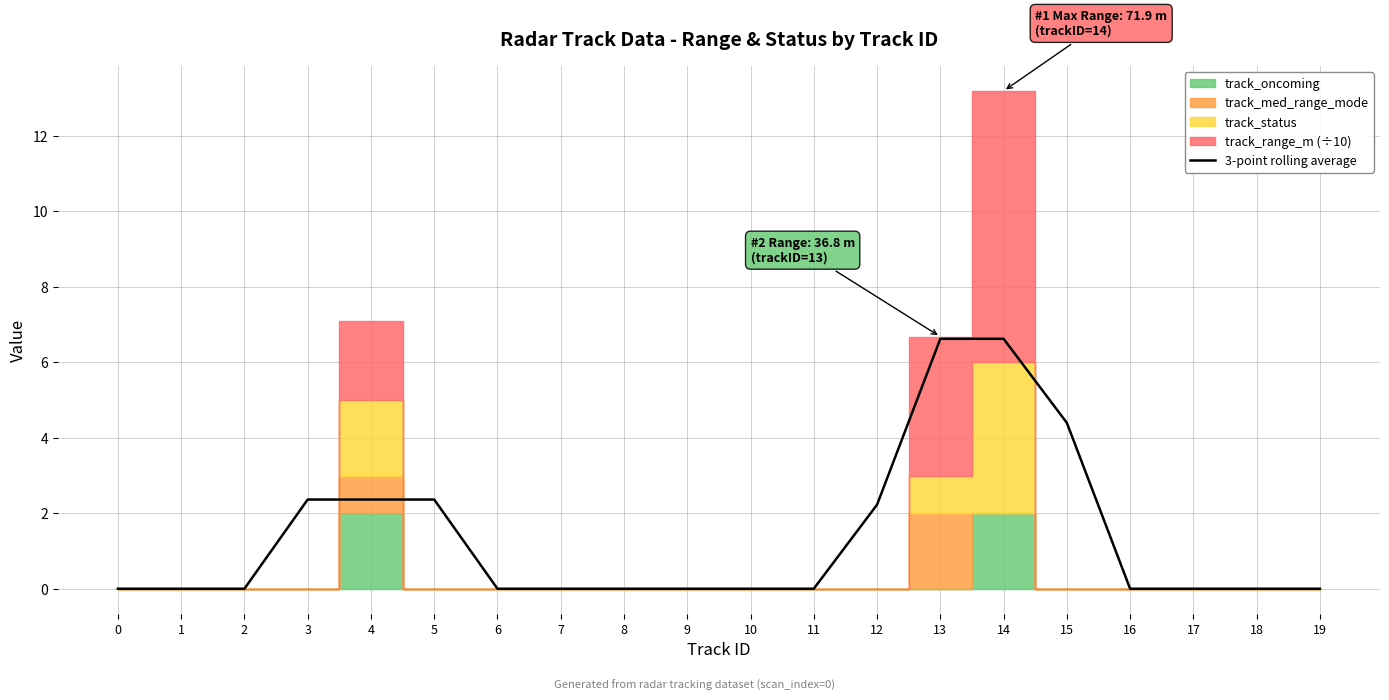

Reading right to left, transcribe all the data shown in this chart.

0.0	0.0	0.0	0.0	4.4	6.6	6.6	2.2	0.0	0.0	0.0	0.0	0.0	0.0	2.4	2.4	2.4	0.0	0.0	0.0